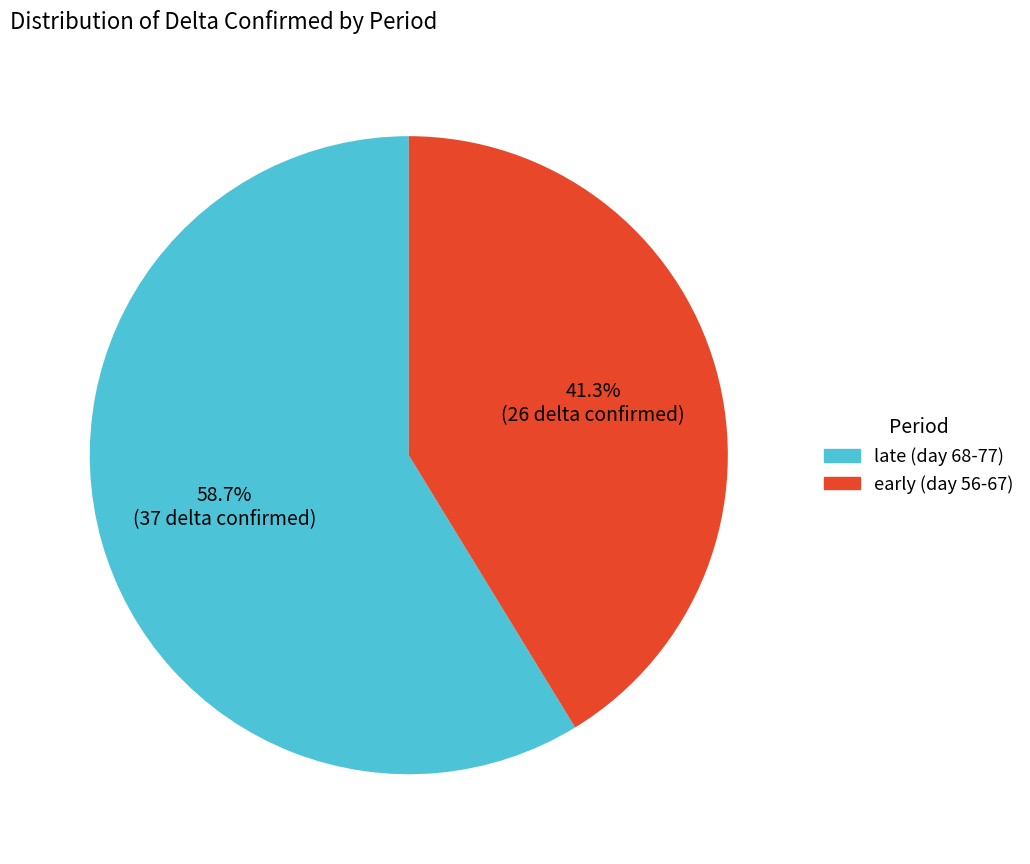

Is there any slice that represents more than half of the pie?

Yes